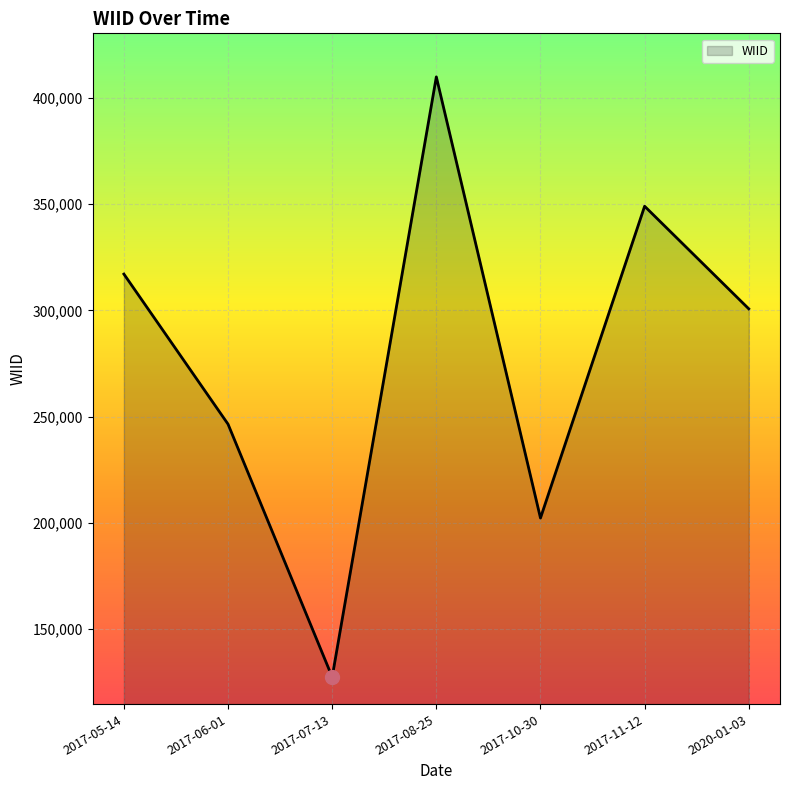

Does the chart display data point markers on the line(s)?

No